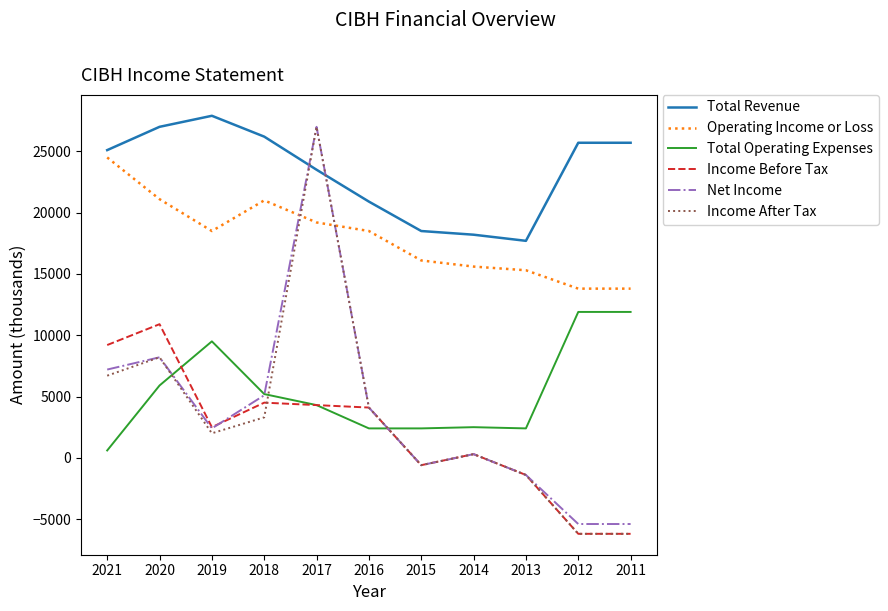

At which label is Total Operating Expenses closest to 6250?

2020